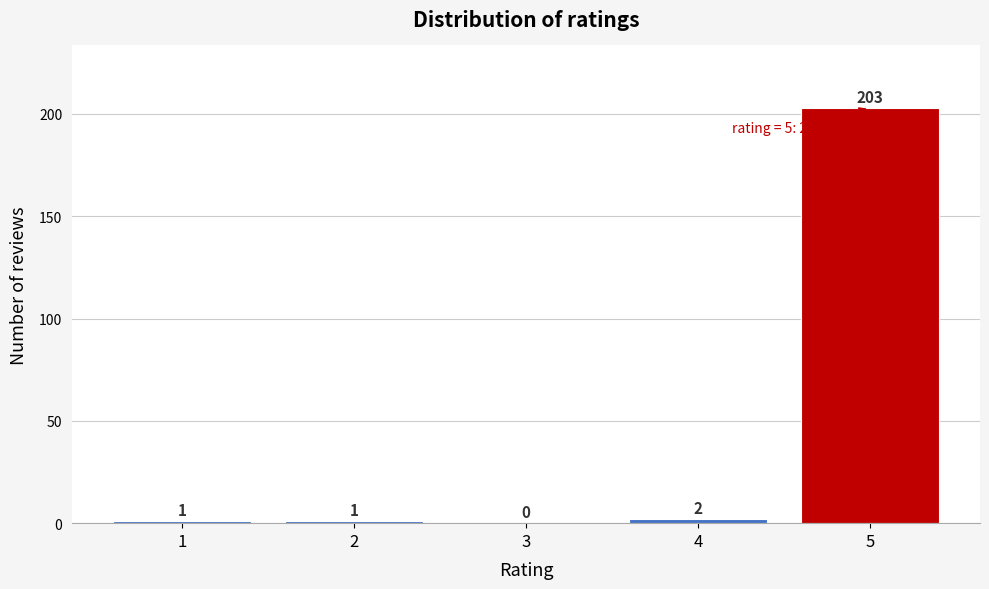

Reading left to right, list every bar in this chart as the range it spans on the x-axis followed by its height.

0.5 to 1.5: 1
1.5 to 2.5: 1
2.5 to 3.5: 0
3.5 to 4.5: 2
4.5 to 5.5: 203